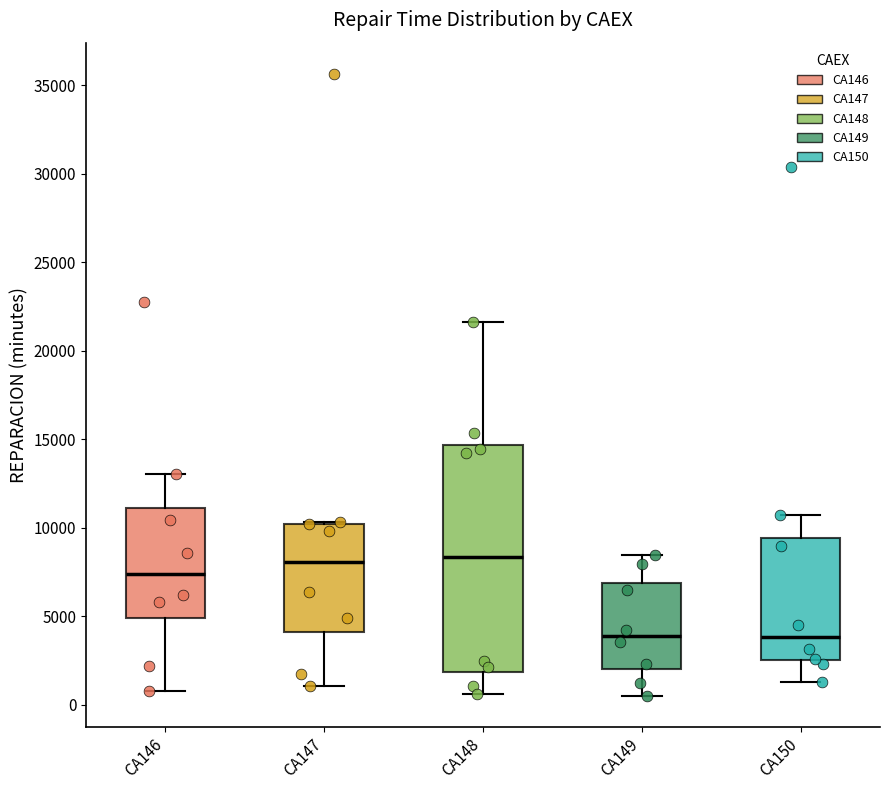

Where is the upper edge of the box for CA149 on the y-axis? The values are not printed on the chart, so give them approximately, as read against the axis.

7000